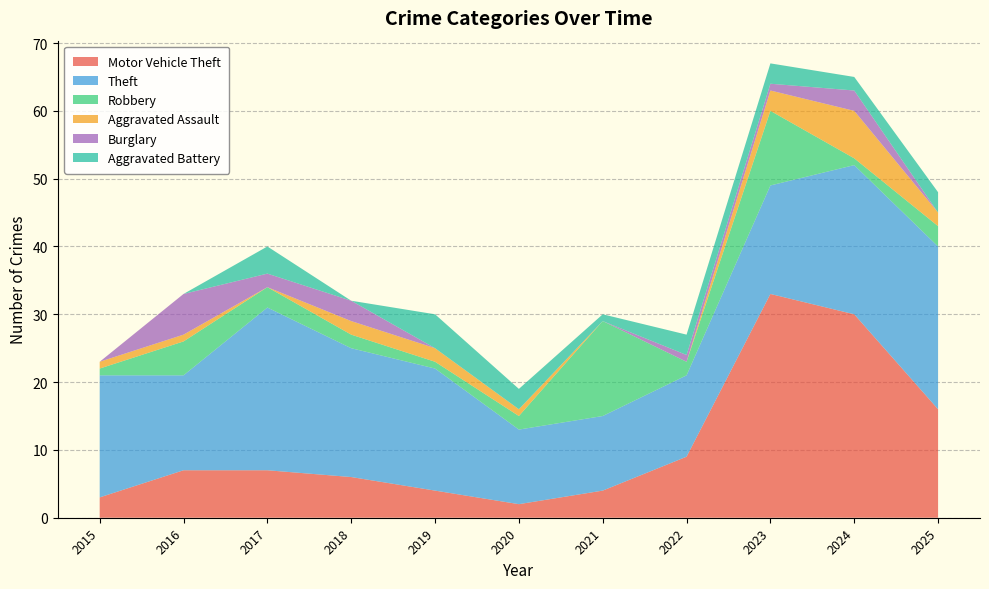

Reading left to right, list all the values displayed in this chart.

Motor Vehicle Theft: 2015=3	2016=7	2017=7	2018=6	2019=4	2020=2	2021=4	2022=9	2023=33	2024=30	2025=16
Theft: 2015=18	2016=14	2017=24	2018=19	2019=18	2020=11	2021=11	2022=12	2023=16	2024=22	2025=24
Robbery: 2015=1	2016=5	2017=3	2018=2	2019=1	2020=2	2021=14	2022=2	2023=11	2024=1	2025=3
Aggravated Assault: 2015=1	2016=1	2017=0	2018=2	2019=2	2020=1	2021=0	2022=0	2023=3	2024=7	2025=2
Burglary: 2015=0	2016=6	2017=2	2018=3	2019=0	2020=0	2021=0	2022=1	2023=1	2024=3	2025=0
Aggravated Battery: 2015=0	2016=0	2017=4	2018=0	2019=5	2020=3	2021=1	2022=3	2023=3	2024=2	2025=3